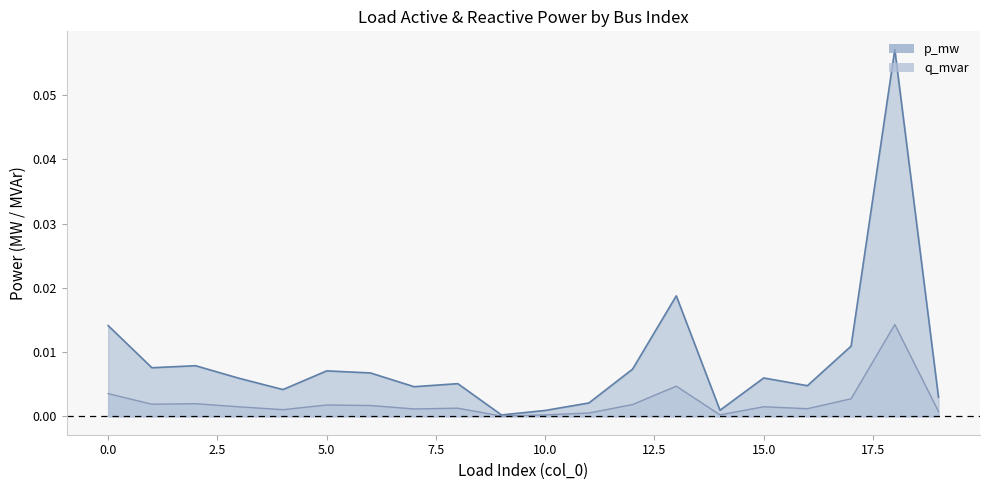

Between 0.0 and 10.0, which series saw the biggest shift?

p_mw